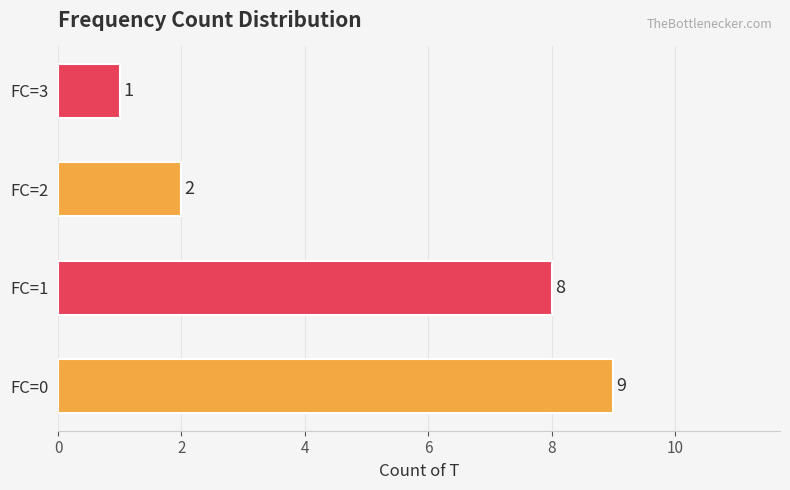

Rank the categories by value from lowest to highest.

FC=3, FC=2, FC=1, FC=0